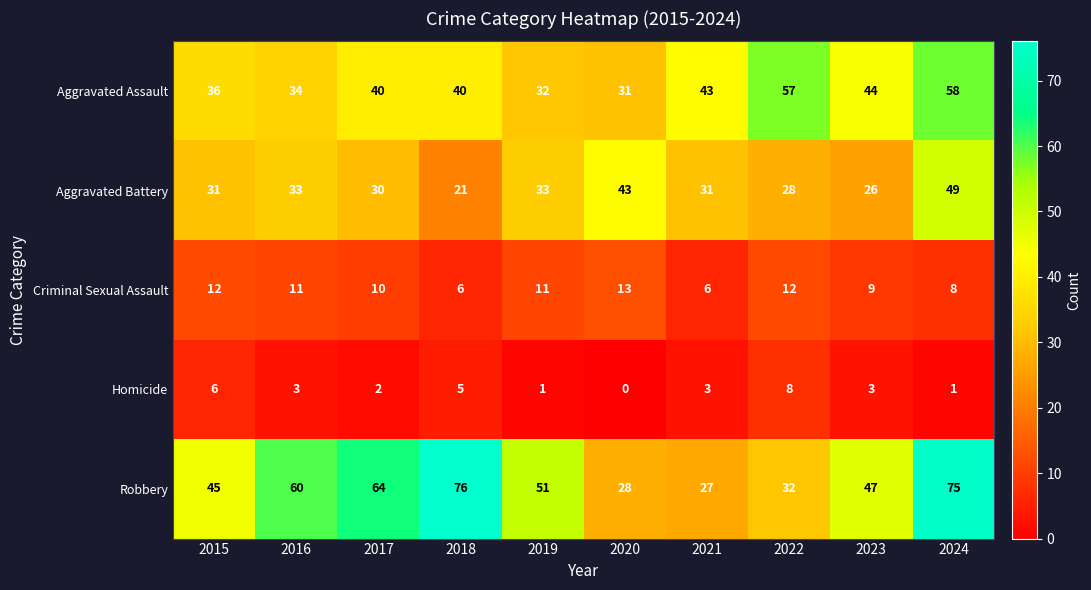

How many data points does each series have?

10